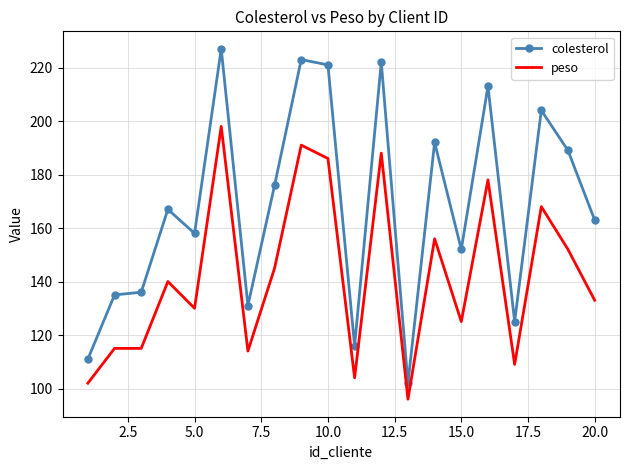

What is the difference between the maximum and minimum values in the colesterol series?

125